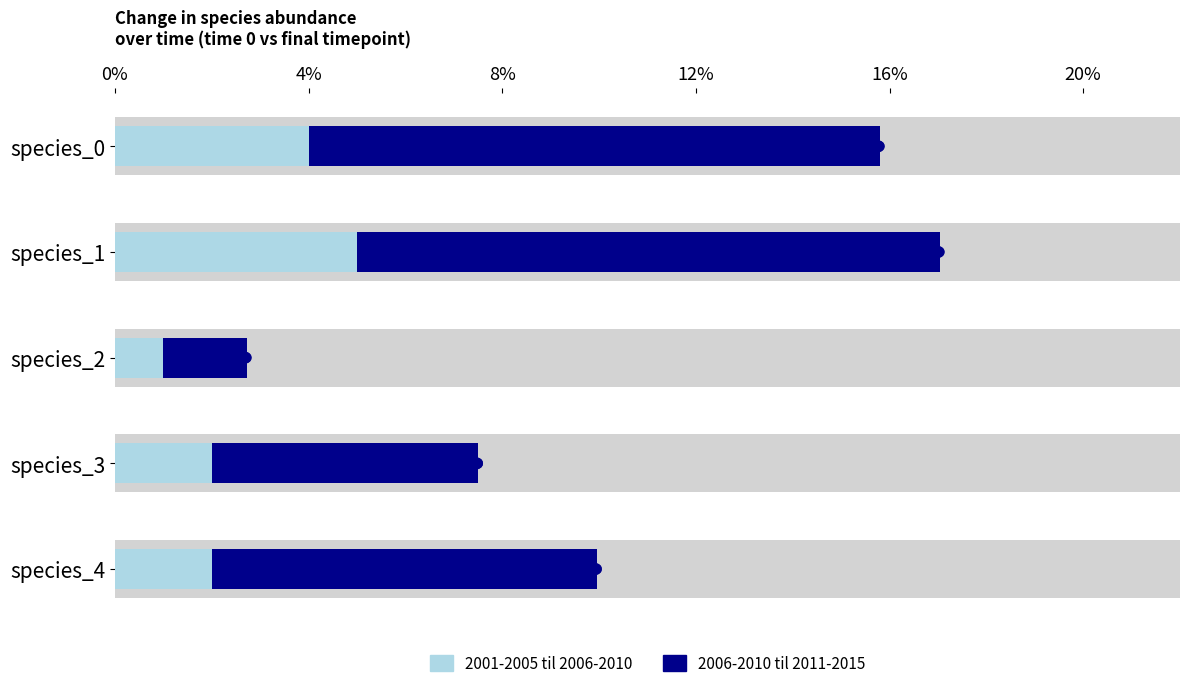

What is the average value of the late_period series?

0.1